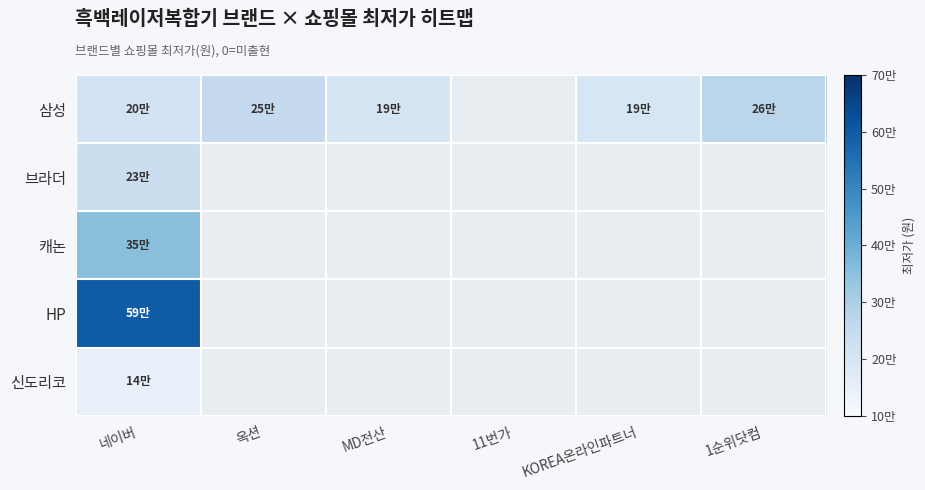

How many data points in 삼성 are above 251100?

1